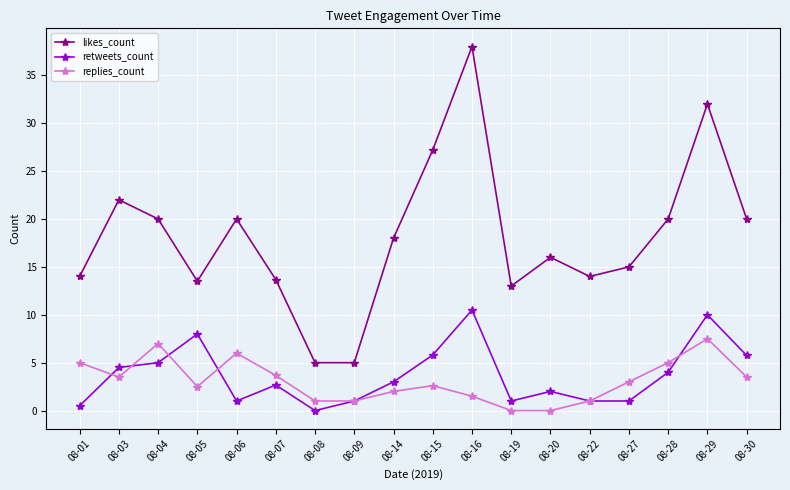

What is the value of the likes_count point at the 11th from the left?

38.0